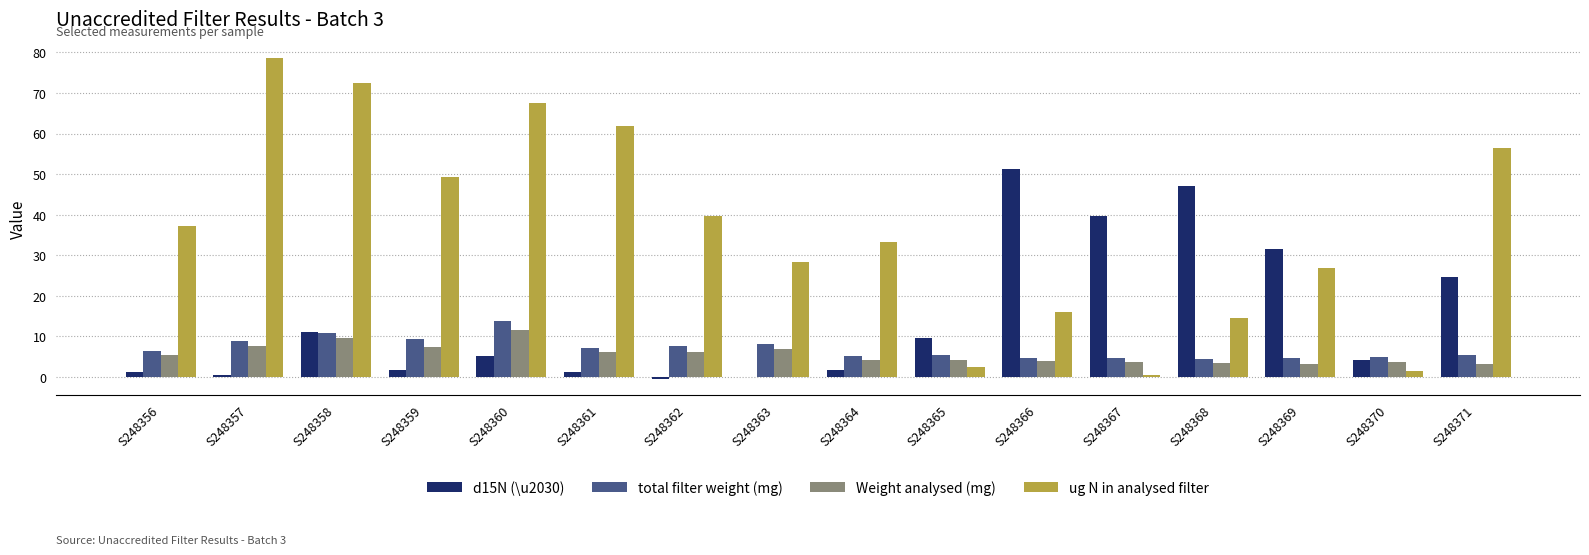

Which series has the largest total across all categories?

ug N in analysed filter